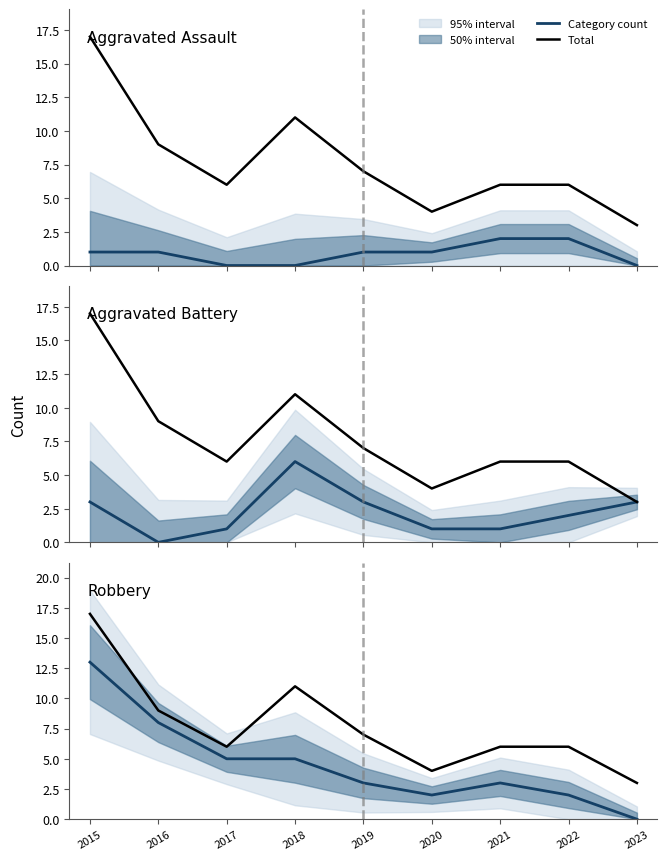

Reading left to right, extract all data points from this chart.

Aggravated Assault: 2015=1	2016=1	2017=0	2018=0	2019=1	2020=1	2021=2	2022=2	2023=0
Total: 2015=17	2016=9	2017=6	2018=11	2019=7	2020=4	2021=6	2022=6	2023=3
Aggravated Battery: 2015=3	2016=0	2017=1	2018=6	2019=3	2020=1	2021=1	2022=2	2023=3
Robbery: 2015=13	2016=8	2017=5	2018=5	2019=3	2020=2	2021=3	2022=2	2023=0